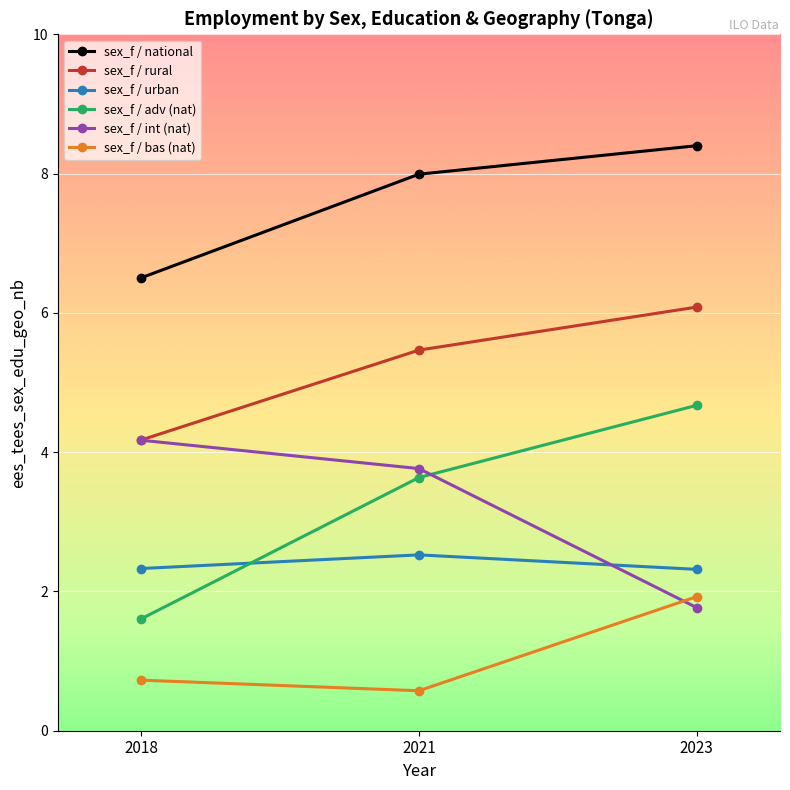

How many distinct data groups are displayed?

6